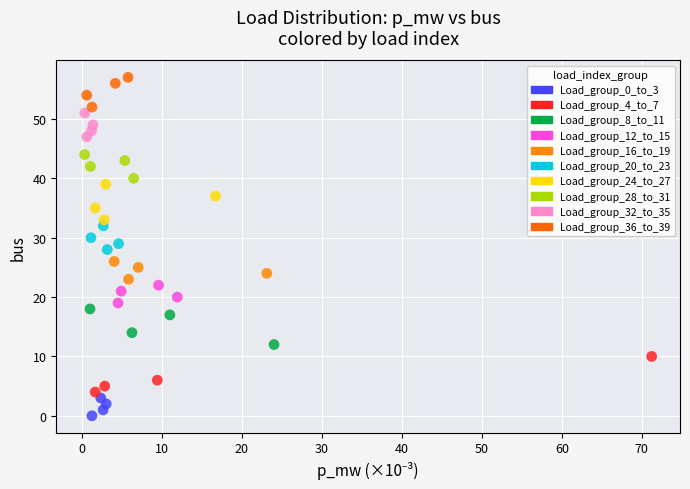

Which series reaches the minimum Y coordinate?

Load_group_0_to_3